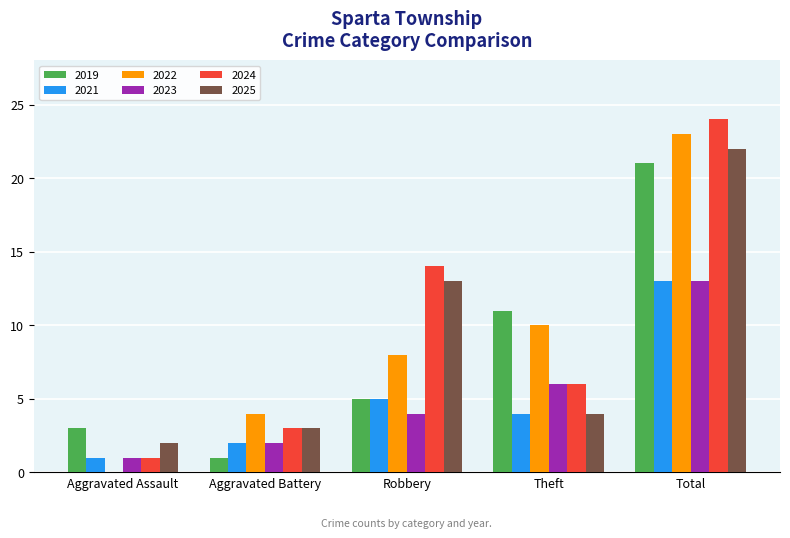

Between Aggravated Assault and Robbery, which series saw the biggest shift?

2024